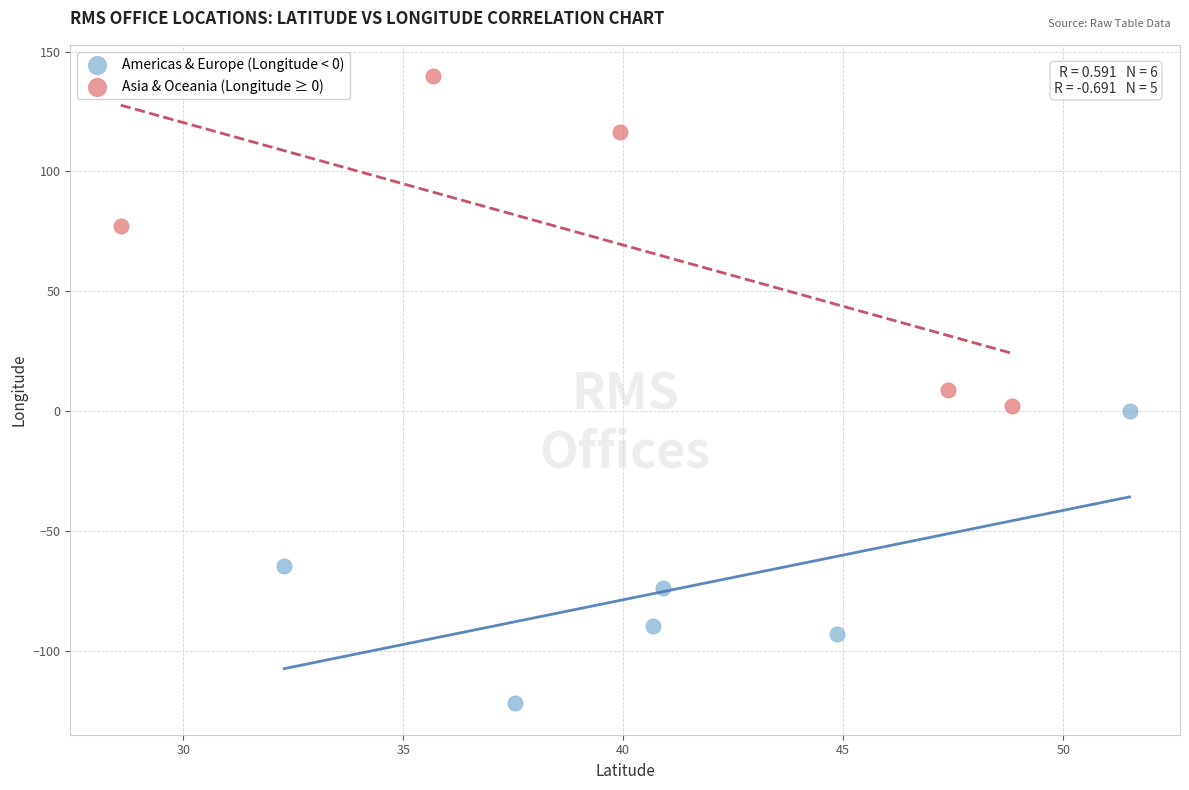

Which series contains the lowest Y value?

Americas & Europe (Longitude < 0)